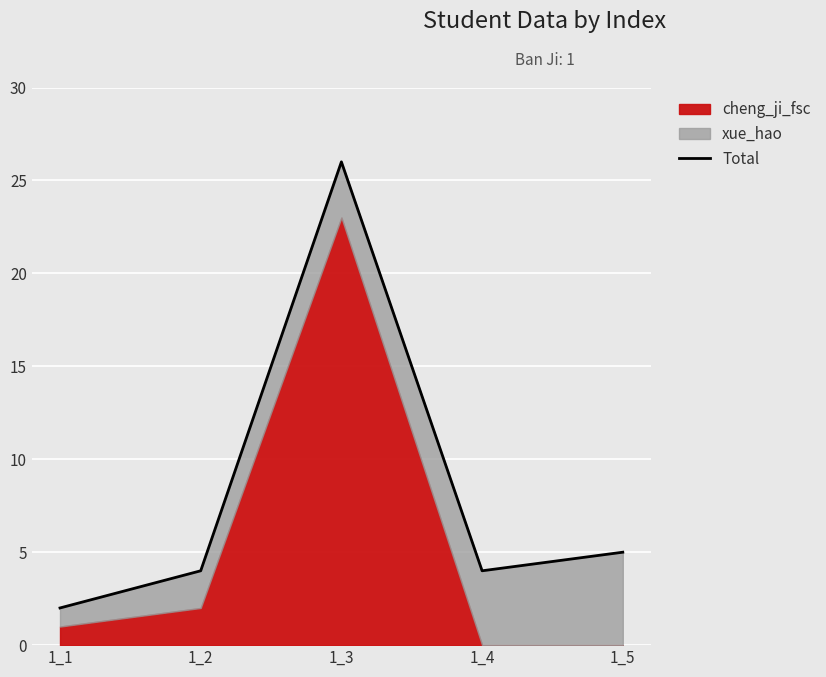

At which label is the value closest to 14?

1_5